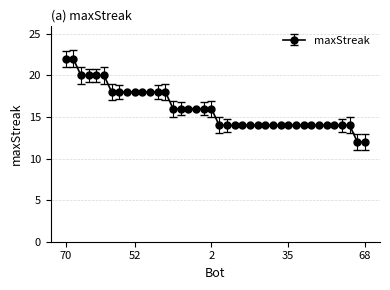

What is the minimum value shown in the chart?

12